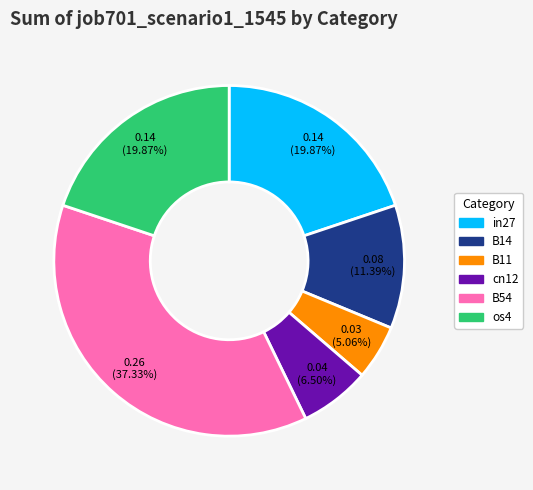

Is there a majority slice in this chart?

No